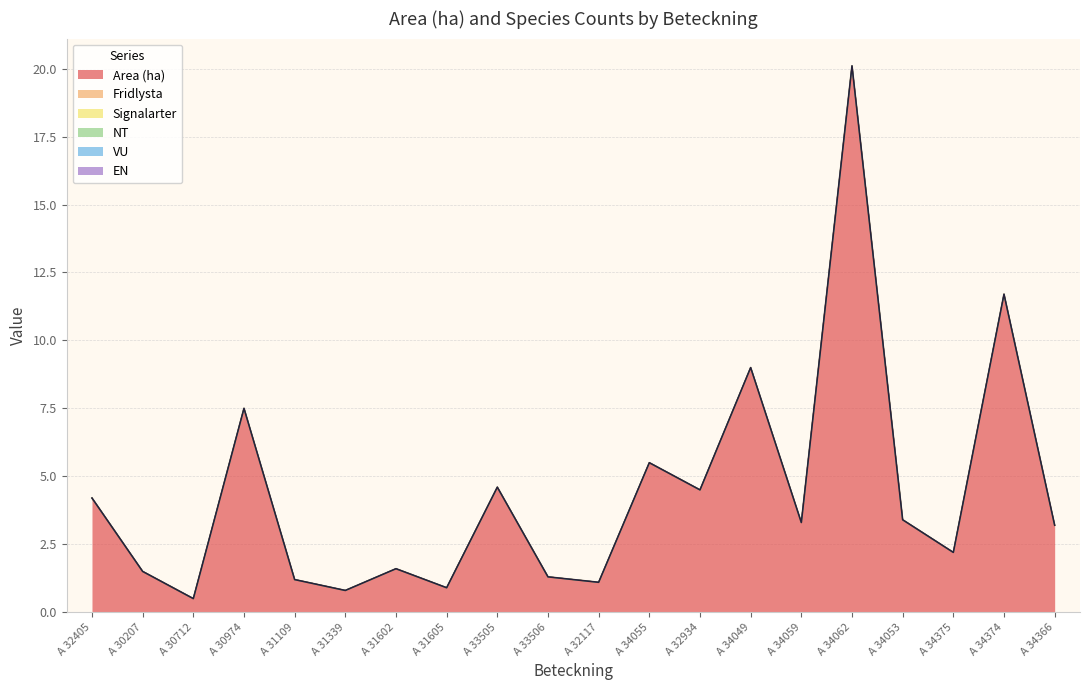

Reading left to right, what are all the values shown in this chart?

Area (ha): A 32405=4.2	A 30207=1.5	A 30712=0.5	A 30974=7.5	A 31109=1.2	A 31339=0.8	A 31602=1.6	A 31605=0.9	A 33505=4.6	A 33506=1.3	A 32117=1.1	A 34055=5.5	A 32934=4.5	A 34049=9.0	A 34059=3.3	A 34062=20.1	A 34053=3.4	A 34375=2.2	A 34374=11.7	A 34366=3.2
Fridlysta: A 32405=0.0	A 30207=0.0	A 30712=0.0	A 30974=0.0	A 31109=0.0	A 31339=0.0	A 31602=0.0	A 31605=0.0	A 33505=0.0	A 33506=0.0	A 32117=0.0	A 34055=0.0	A 32934=0.0	A 34049=0.0	A 34059=0.0	A 34062=0.0	A 34053=0.0	A 34375=0.0	A 34374=0.0	A 34366=0.0
Signalarter: A 32405=0.0	A 30207=0.0	A 30712=0.0	A 30974=0.0	A 31109=0.0	A 31339=0.0	A 31602=0.0	A 31605=0.0	A 33505=0.0	A 33506=0.0	A 32117=0.0	A 34055=0.0	A 32934=0.0	A 34049=0.0	A 34059=0.0	A 34062=0.0	A 34053=0.0	A 34375=0.0	A 34374=0.0	A 34366=0.0
NT: A 32405=0.0	A 30207=0.0	A 30712=0.0	A 30974=0.0	A 31109=0.0	A 31339=0.0	A 31602=0.0	A 31605=0.0	A 33505=0.0	A 33506=0.0	A 32117=0.0	A 34055=0.0	A 32934=0.0	A 34049=0.0	A 34059=0.0	A 34062=0.0	A 34053=0.0	A 34375=0.0	A 34374=0.0	A 34366=0.0
VU: A 32405=0.0	A 30207=0.0	A 30712=0.0	A 30974=0.0	A 31109=0.0	A 31339=0.0	A 31602=0.0	A 31605=0.0	A 33505=0.0	A 33506=0.0	A 32117=0.0	A 34055=0.0	A 32934=0.0	A 34049=0.0	A 34059=0.0	A 34062=0.0	A 34053=0.0	A 34375=0.0	A 34374=0.0	A 34366=0.0
EN: A 32405=0.0	A 30207=0.0	A 30712=0.0	A 30974=0.0	A 31109=0.0	A 31339=0.0	A 31602=0.0	A 31605=0.0	A 33505=0.0	A 33506=0.0	A 32117=0.0	A 34055=0.0	A 32934=0.0	A 34049=0.0	A 34059=0.0	A 34062=0.0	A 34053=0.0	A 34375=0.0	A 34374=0.0	A 34366=0.0